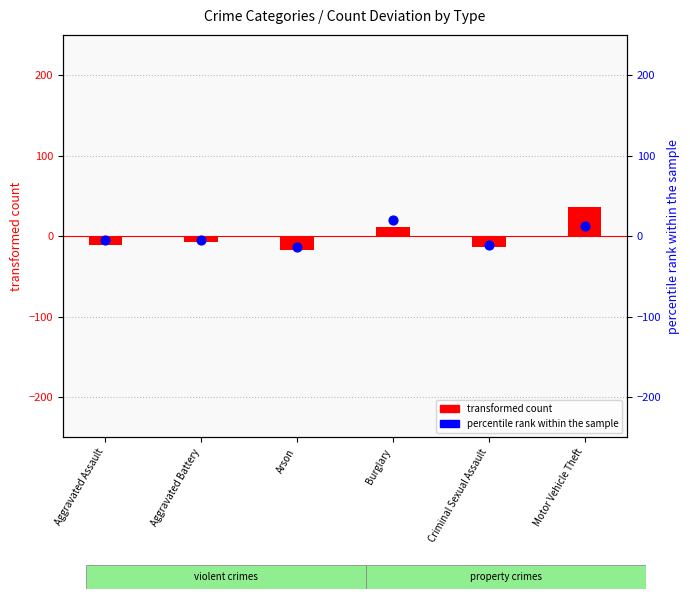

At which category is the sum across all series the highest?

Motor Vehicle Theft